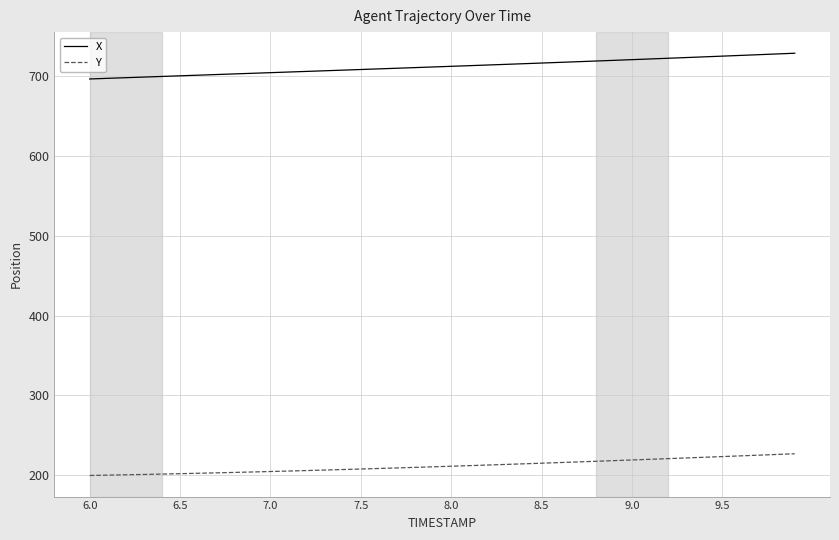

List the series in order of their overall mean, lowest first.

Y, X